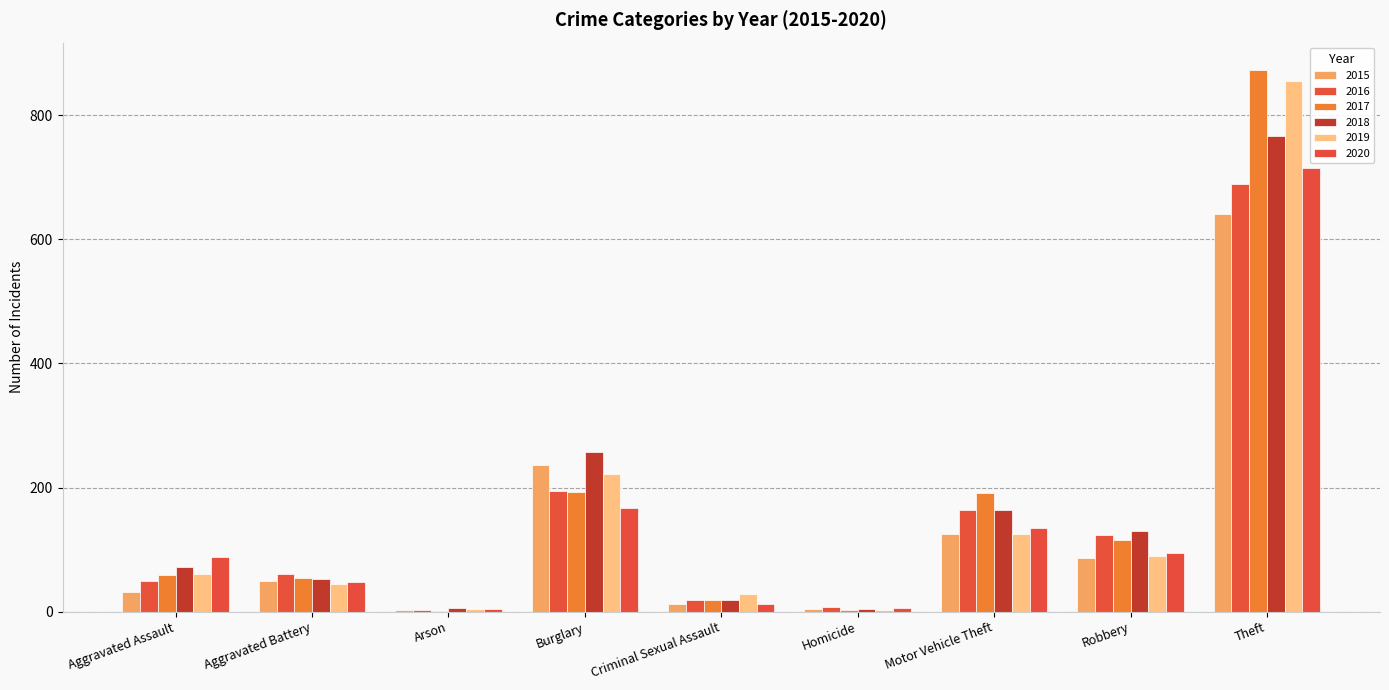

Which label corresponds to the largest value in the chart?

Theft